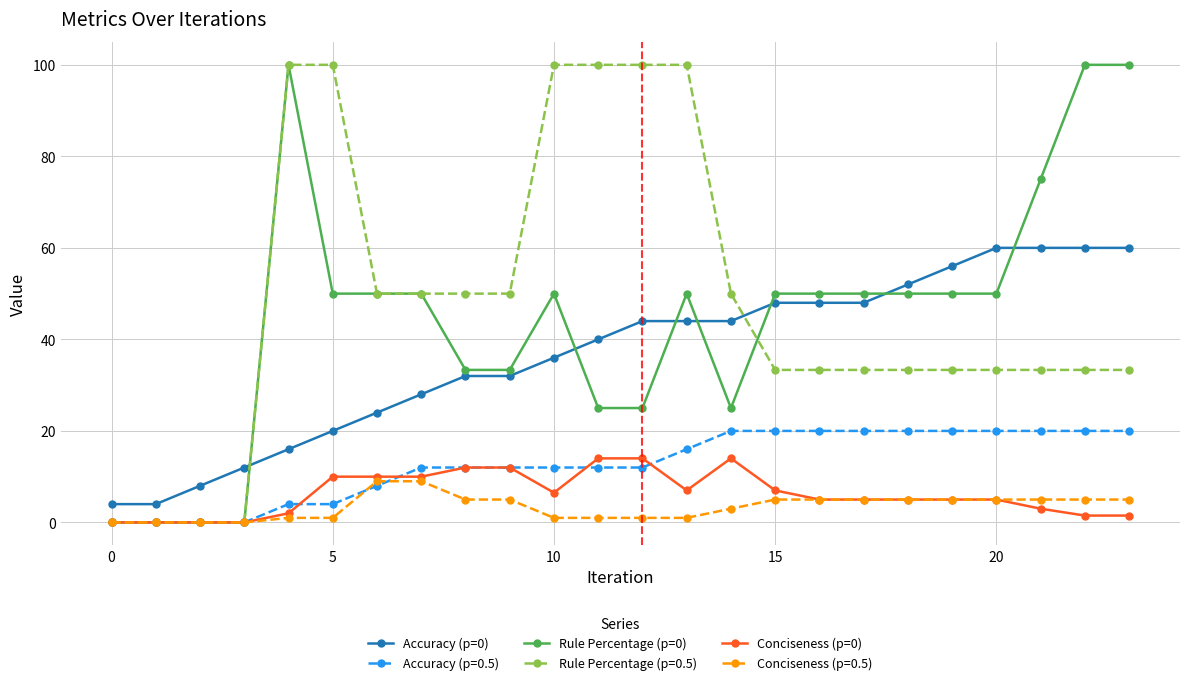

Count the number of data series in this chart.

6